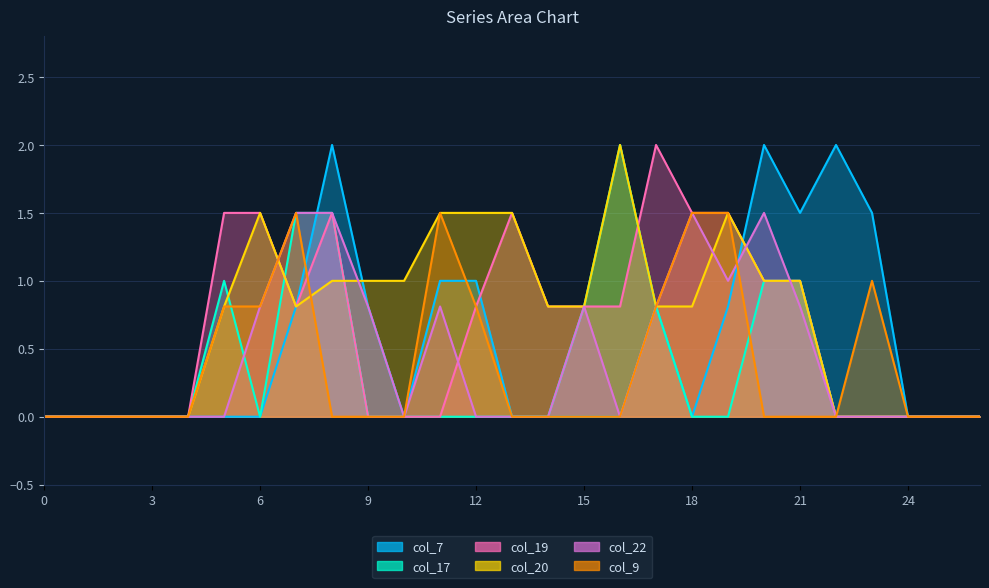

How many distinct data groups are displayed?

6